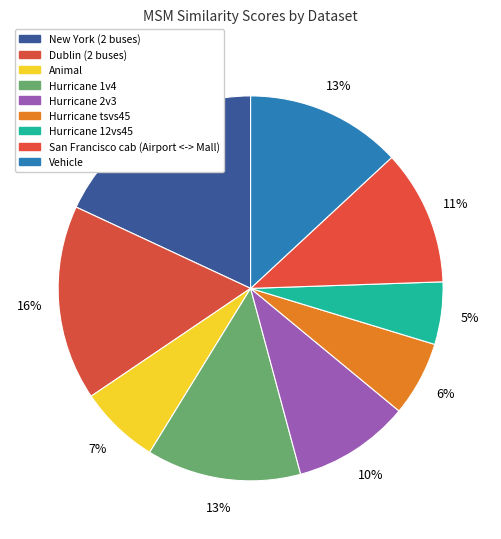

Which slice is the smallest?

Hurricane 12vs45